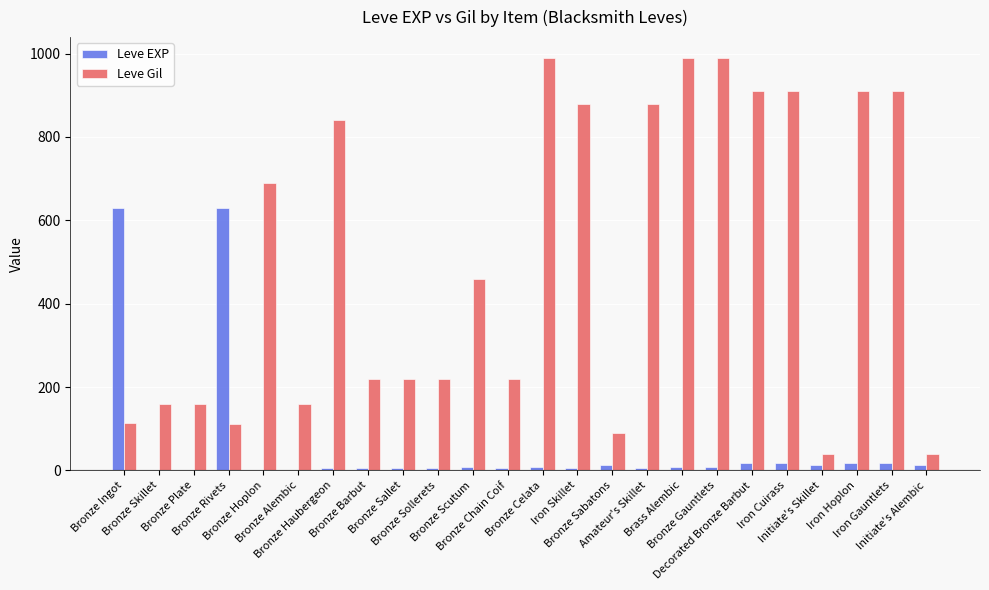

The Leve EXP series shows 5 at Bronze Barbut. True or false?

True